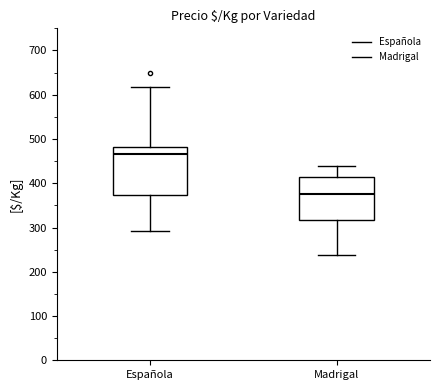

Comparing the boxes themselves (not the whiskers), which one is the tallest?

Española